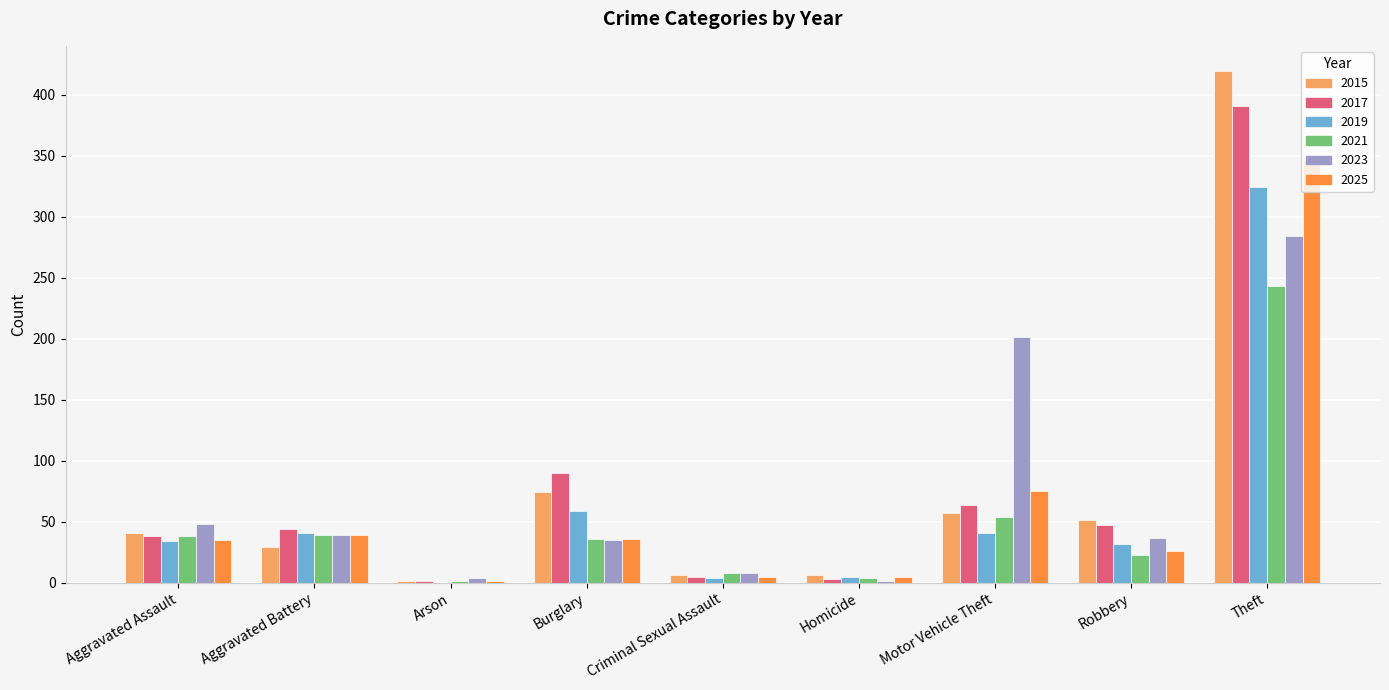

How many series are shown in this chart?

6